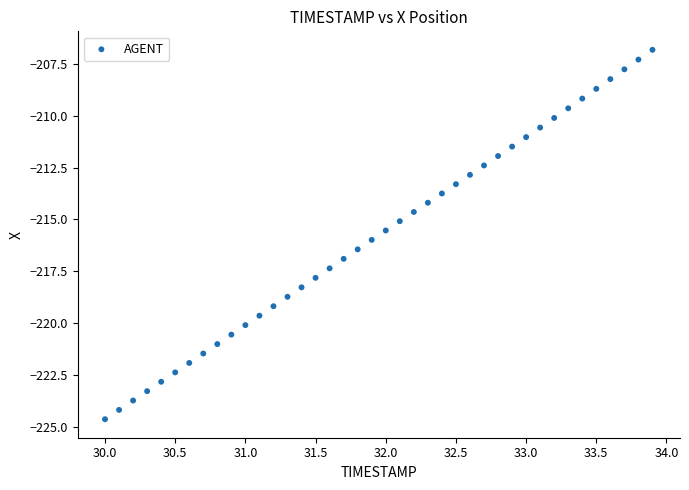

What is the range of X values (max minus min)?

3.9